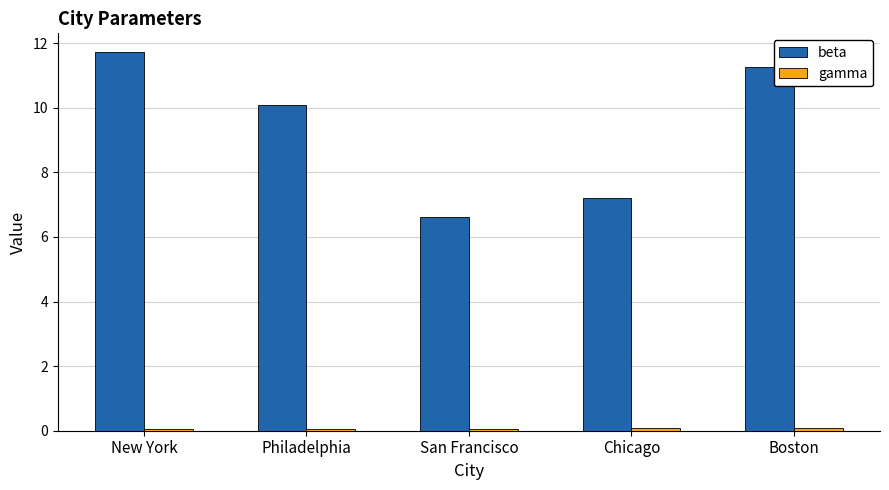

True or false: beta has a value of 6.6 at San Francisco.

True